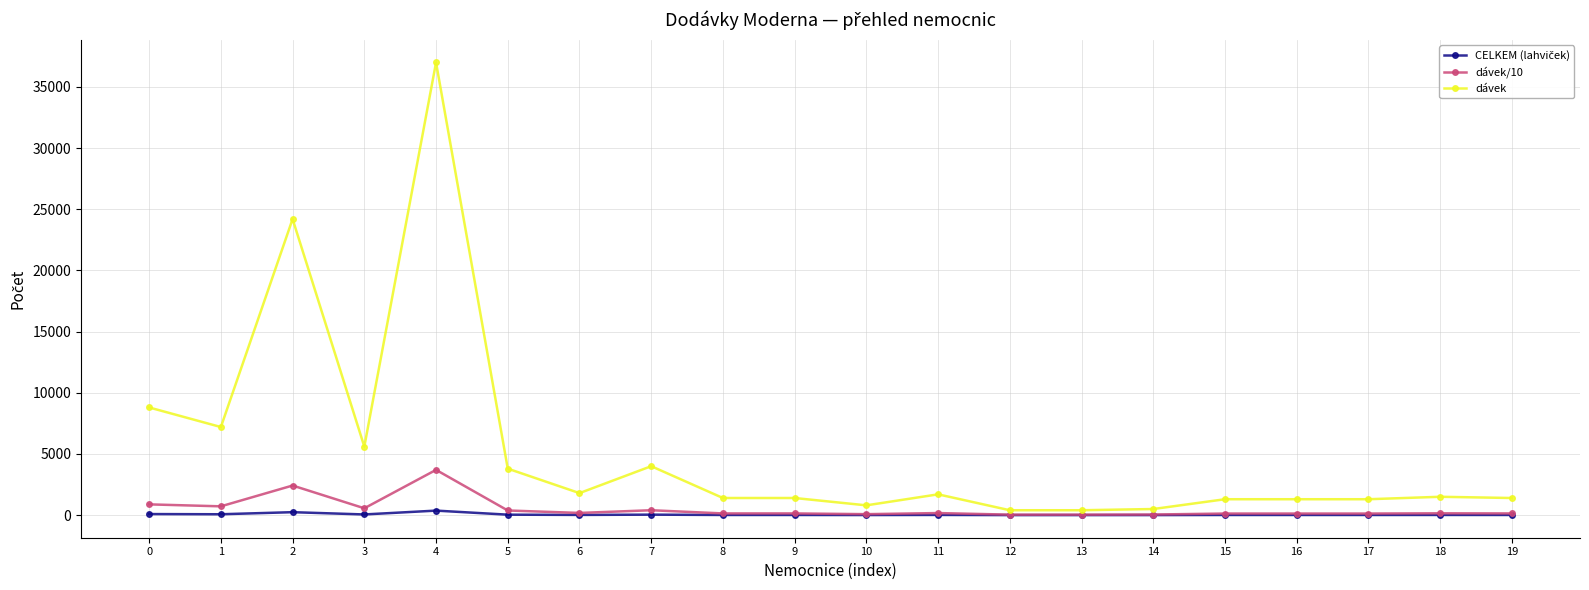

How many data points does each series have?

20